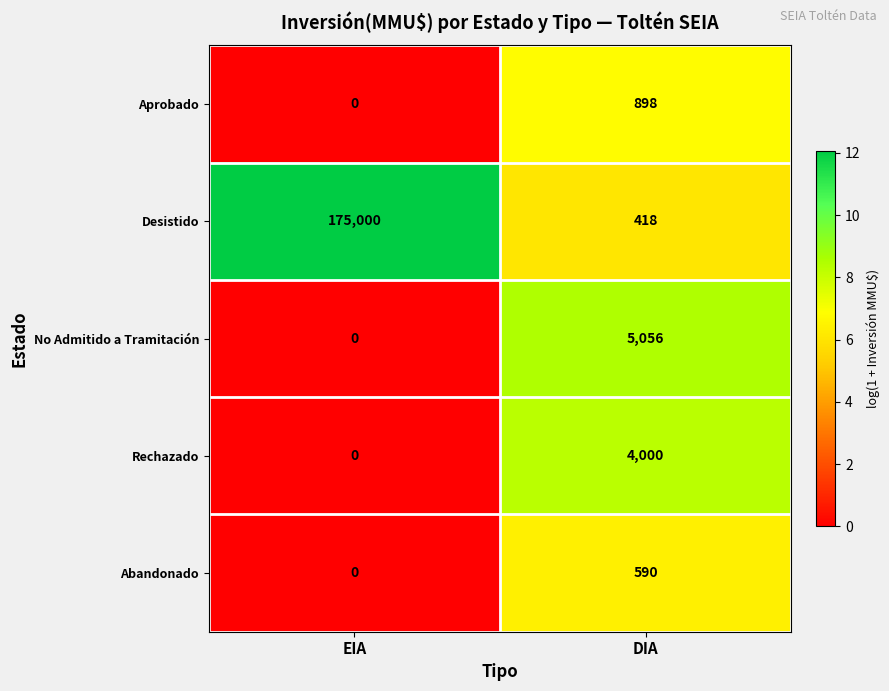

Which category has the lowest value across all series?

EIA